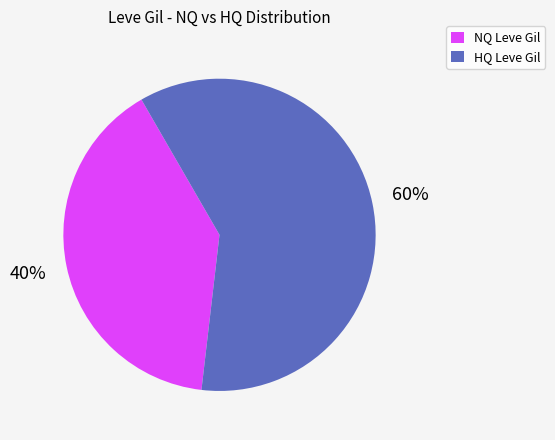

Is there any slice that represents more than half of the pie?

Yes